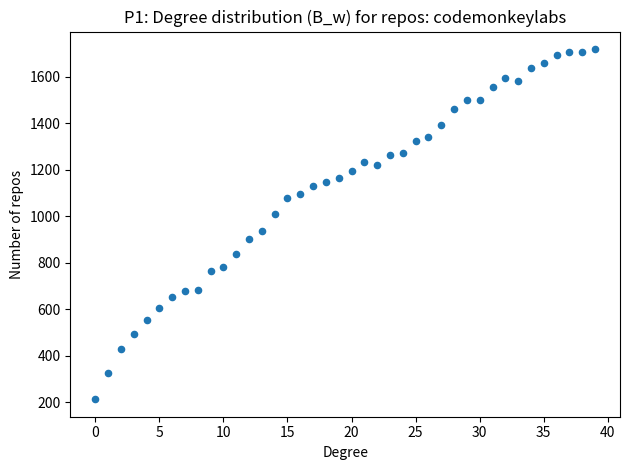

What is the range of Y values (max minus min)?

1508